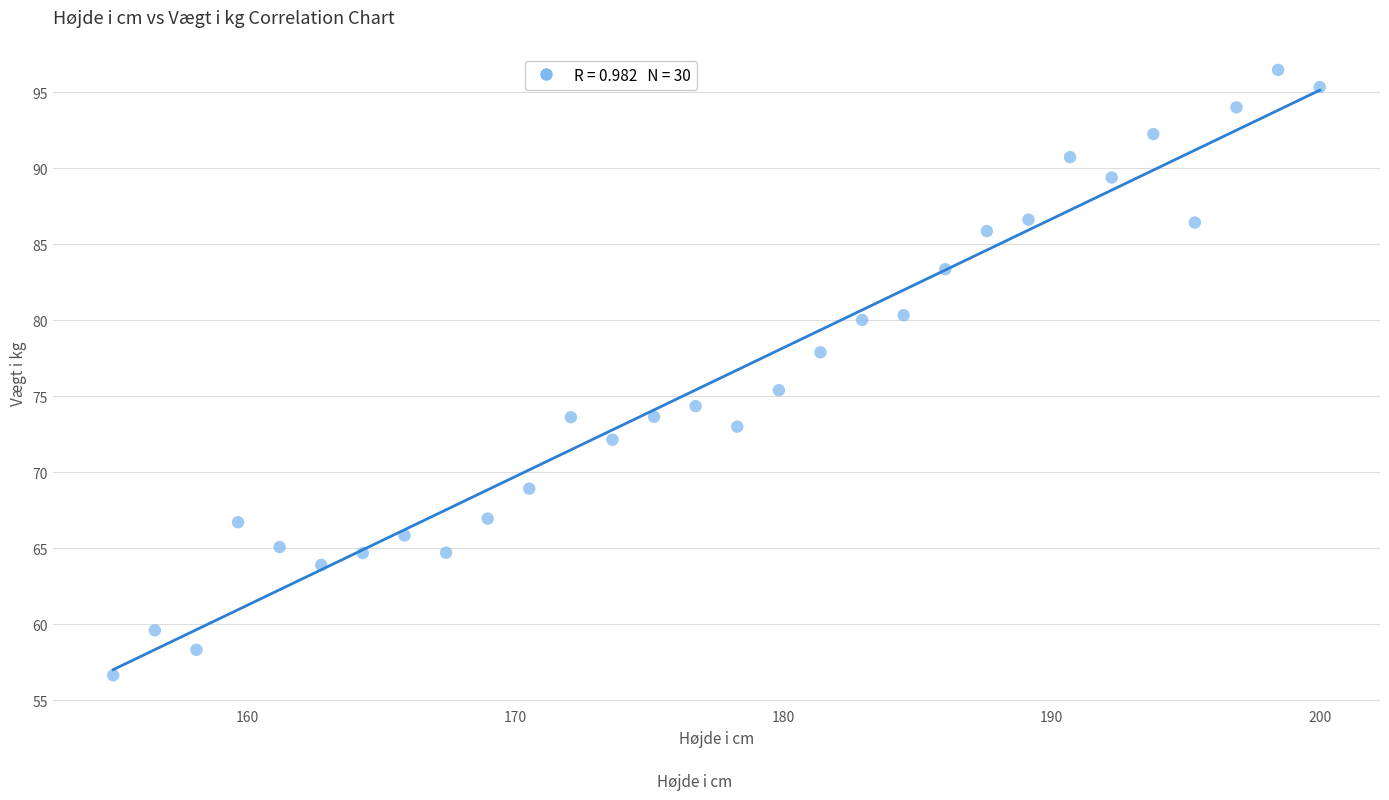

What Y value in the scatter plot is closest to 76?

75.4